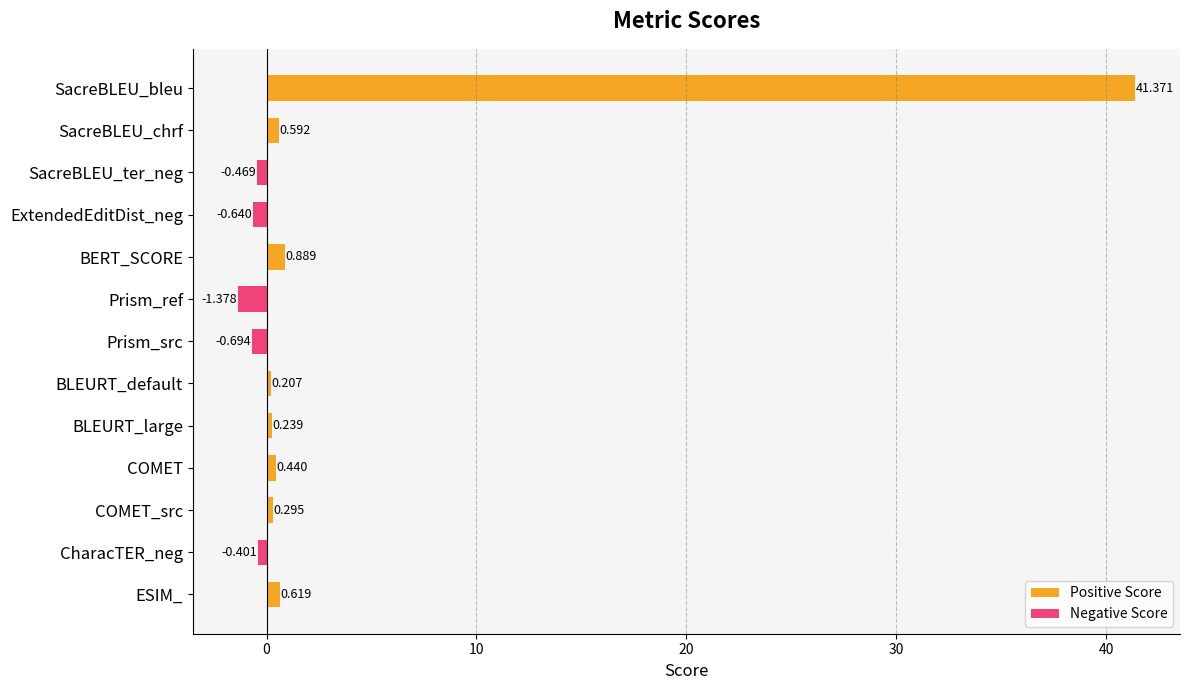

Between COMET and BLEURT_large, which is larger?

COMET